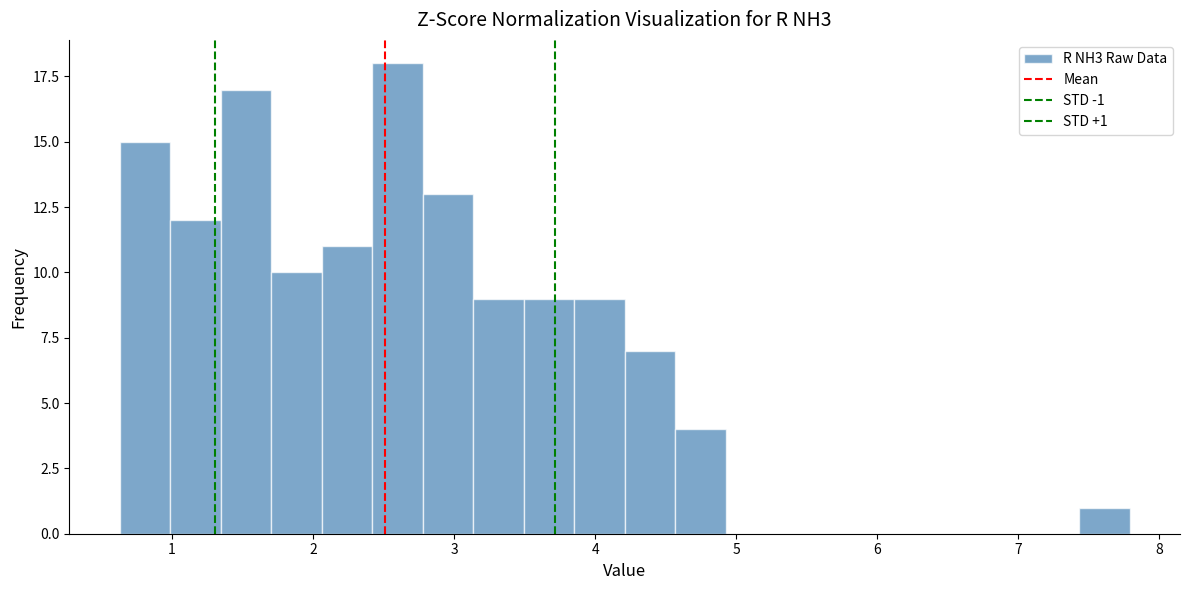

Read against the x-axis, roughly where is the centre of the tallest bar?

2.6